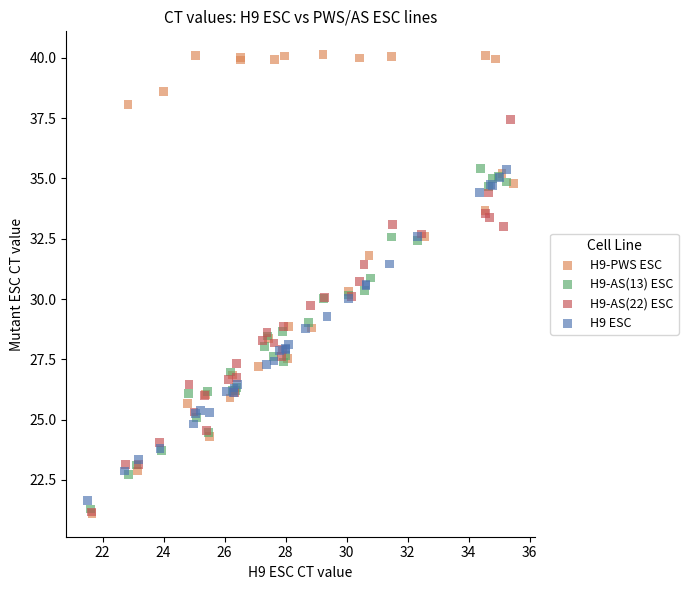

Which series reaches the maximum Y coordinate?

H9-PWS ESC